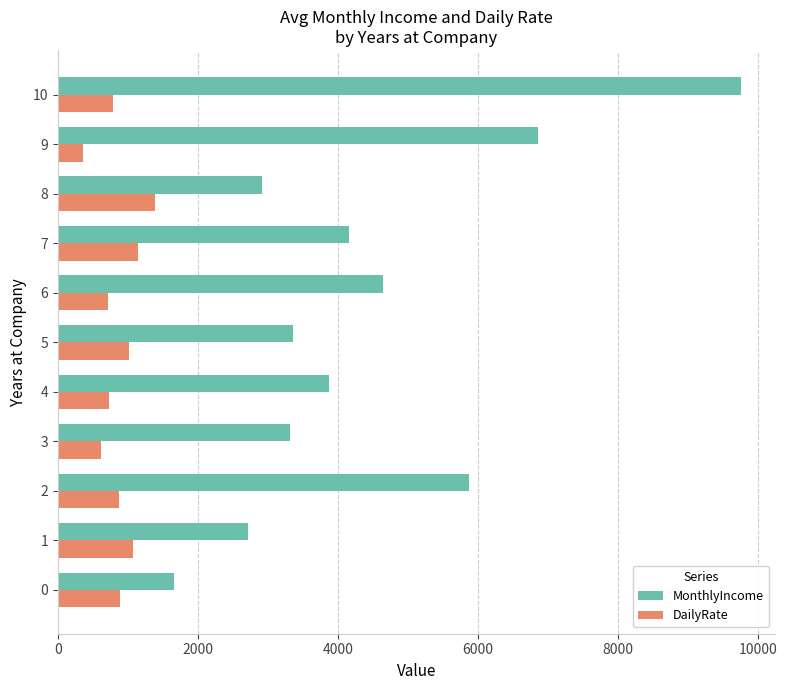

What is the approximate value of MonthlyIncome at 7, to the nearest 100?

4200